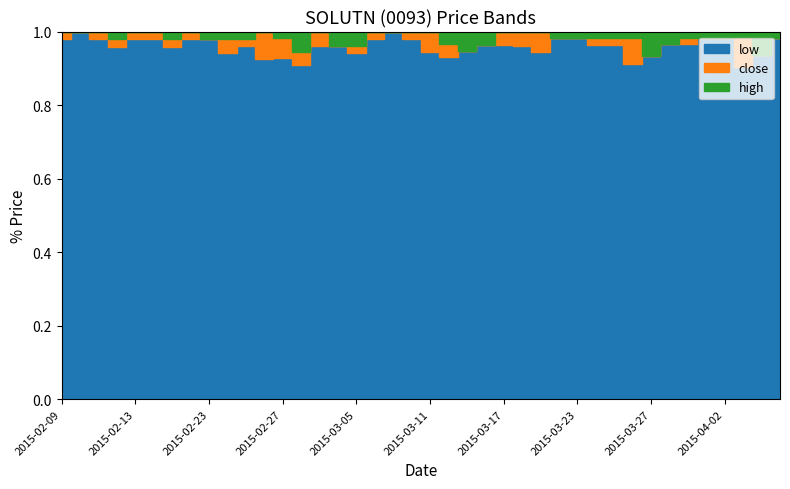

Count the number of categories in the chart.

40